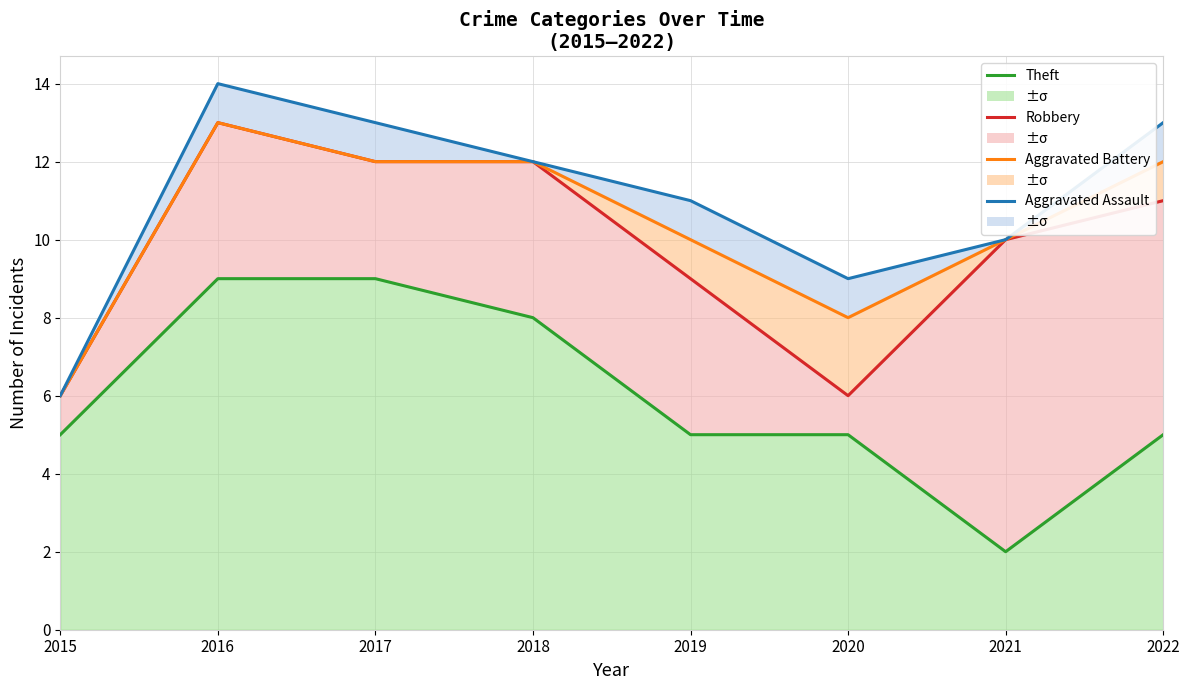

How many values in the Aggravated Battery series are below 12?

4